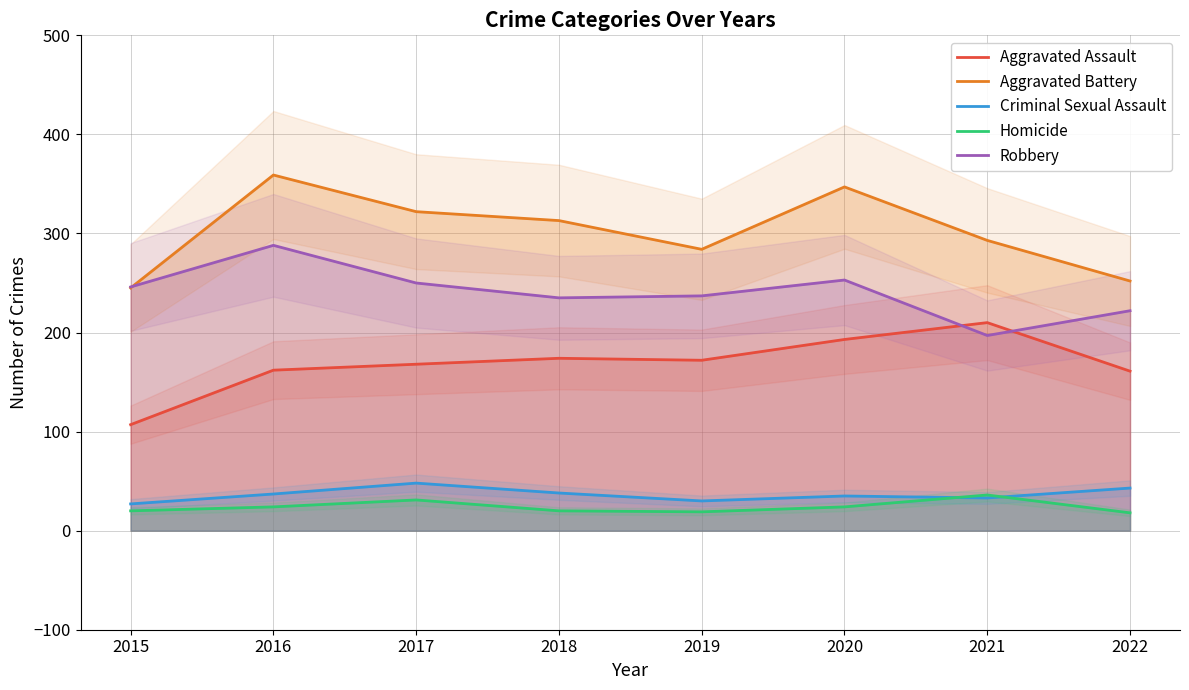

What is the difference between the second highest and second lowest values in the Criminal Sexual Assault series?

13